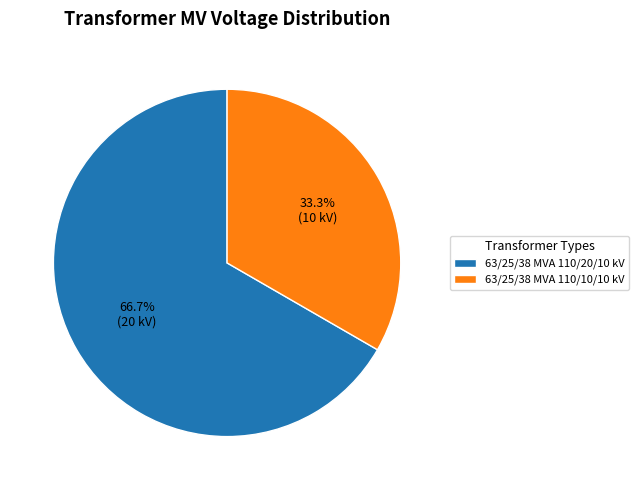

Is the sum of 63/25/38 MVA 110/10/10 kV and 63/25/38 MVA 110/20/10 kV greater than half?

Yes